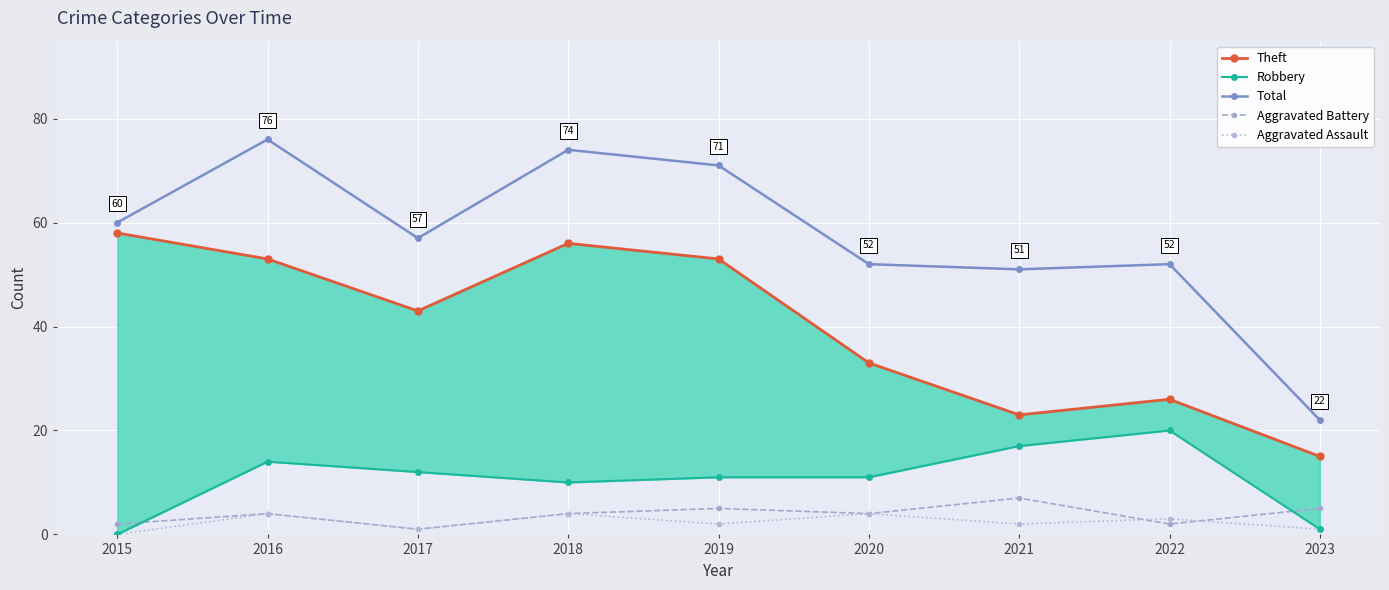

What is the maximum value for Aggravated Assault?

4